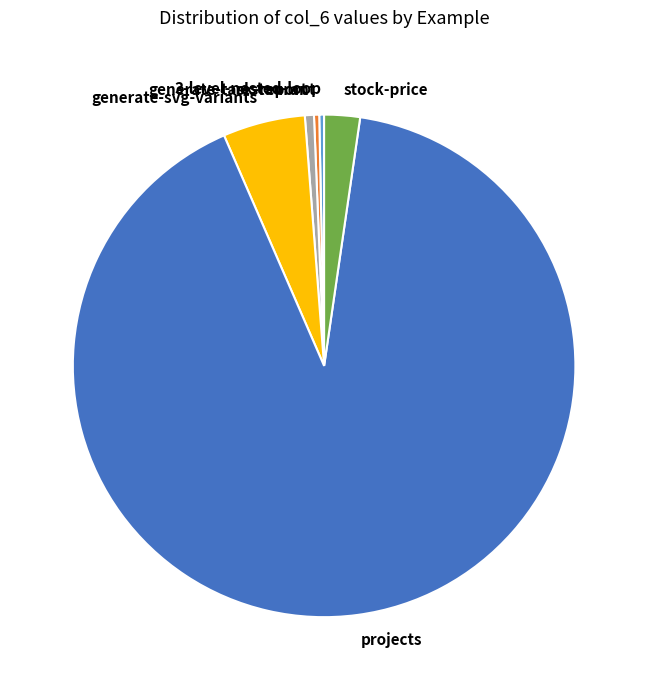

How many segments does this pie chart have?

6